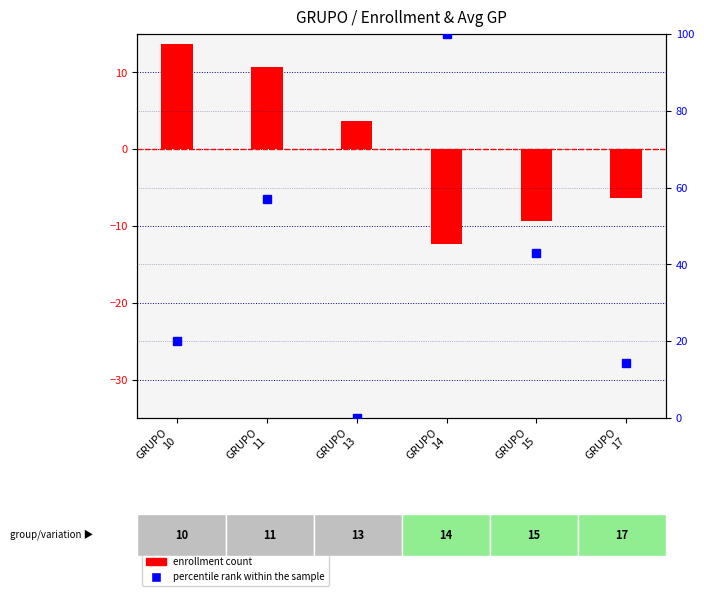

True or false: percentile rank within the sample has a value of 20.0 at GRUPO
10.

True